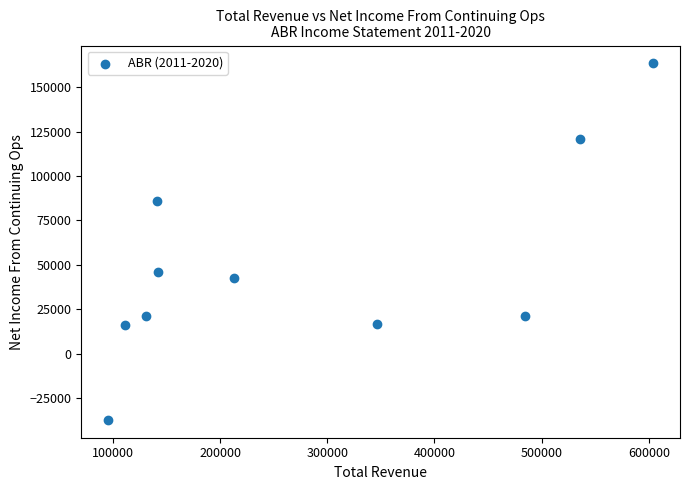

What is the range of Y values (max minus min)?

200700